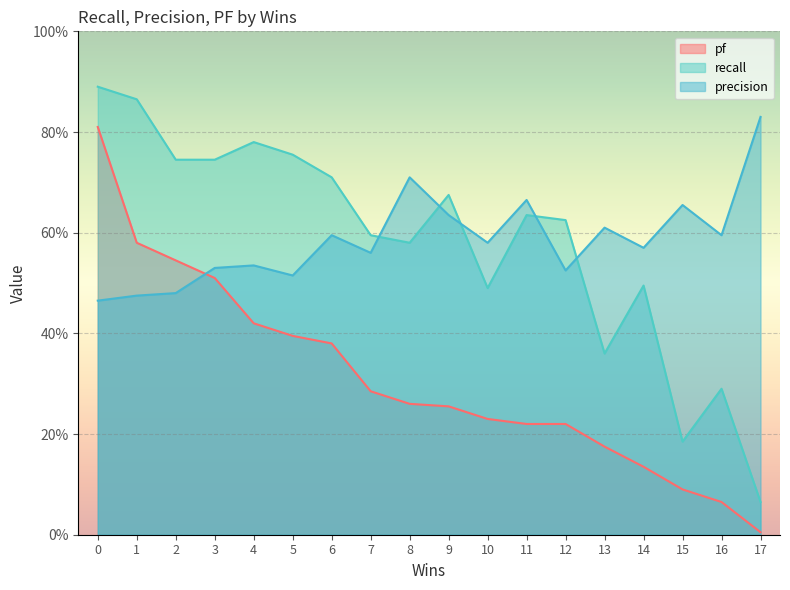

What are all the series names shown in the legend?

pf, recall, precision